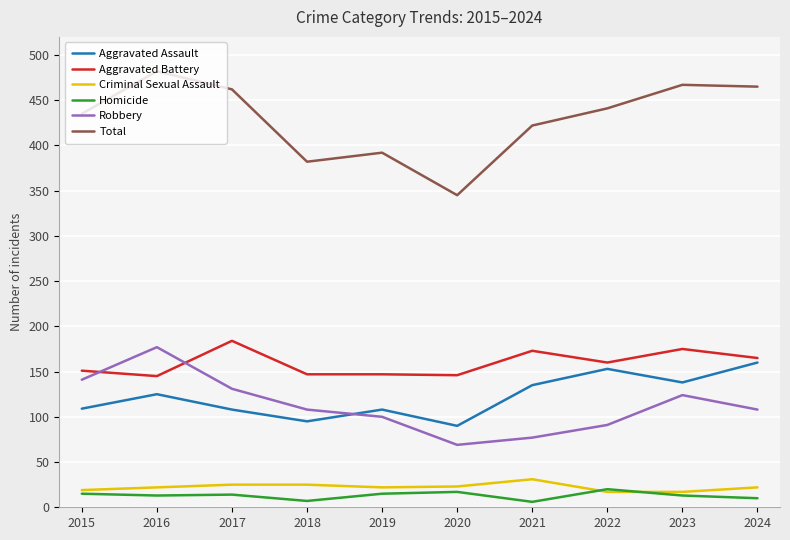

List the series in order of their peak value, highest first.

Total, Aggravated Battery, Robbery, Aggravated Assault, Criminal Sexual Assault, Homicide